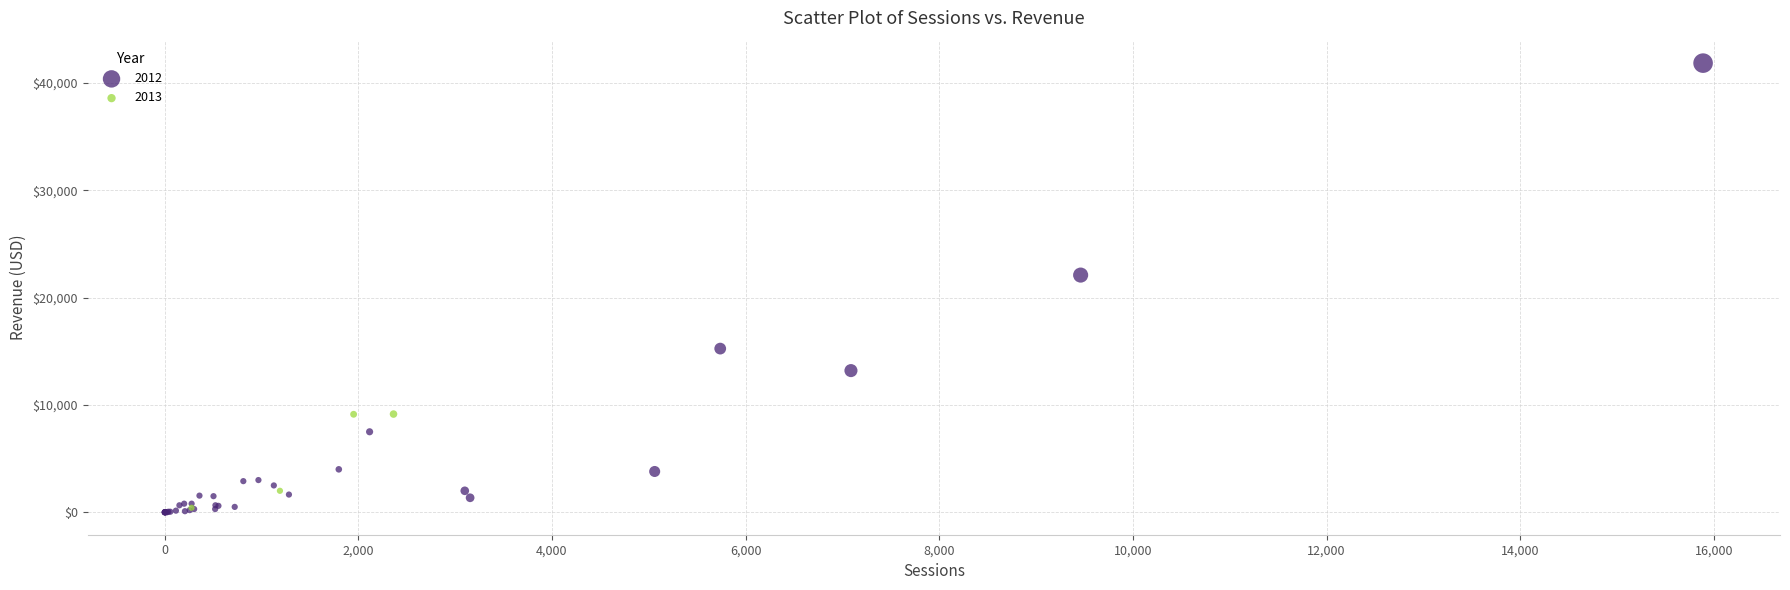

Which series has the largest Y range (max minus min)?

2012